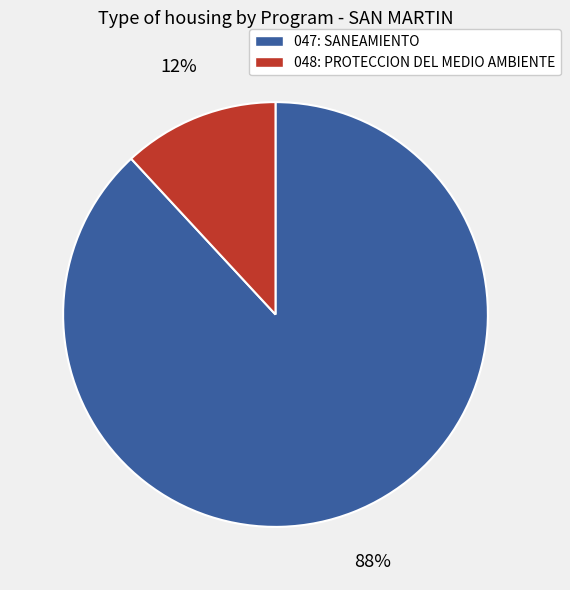

Is it true that 047: SANEAMIENTO is 74% of the pie?

False